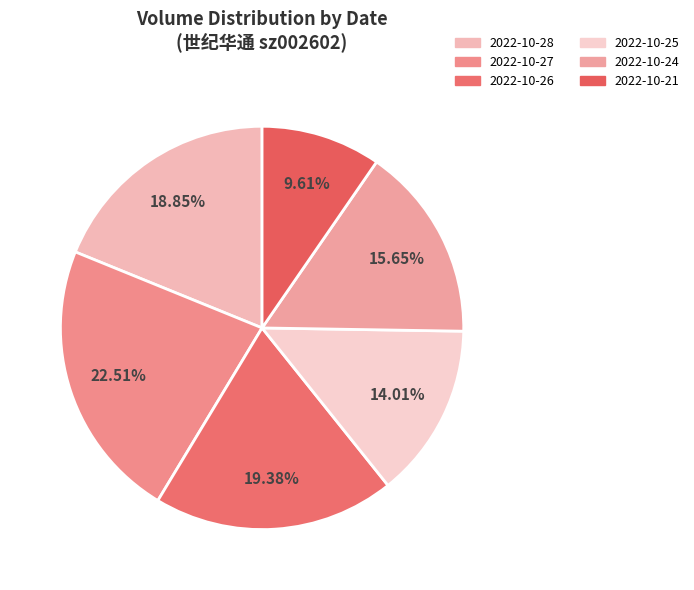

How many segments does this pie chart have?

6